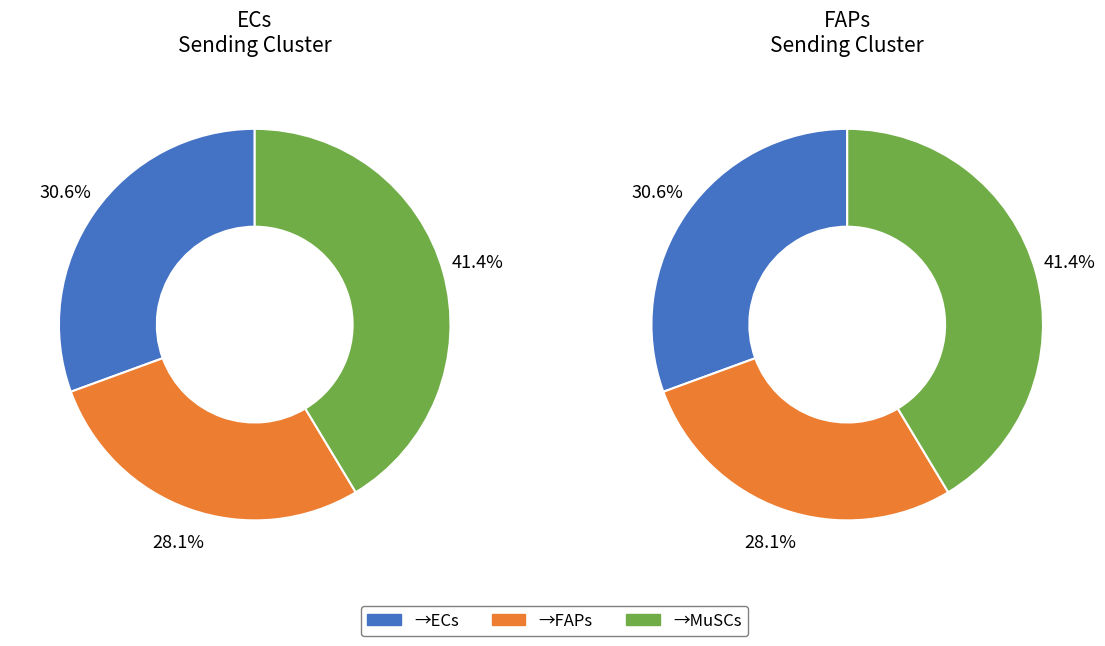

The FAPs slice represents 35% of the pie. True or false?

False